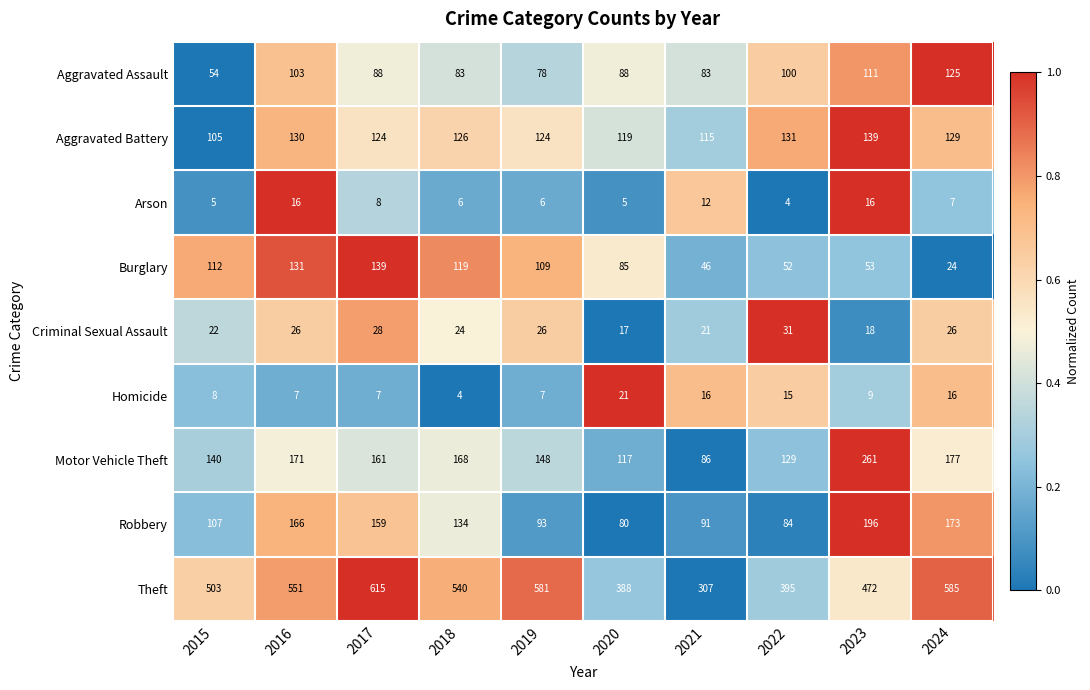

True or false: Arson has a value of 7 at 2024.

True